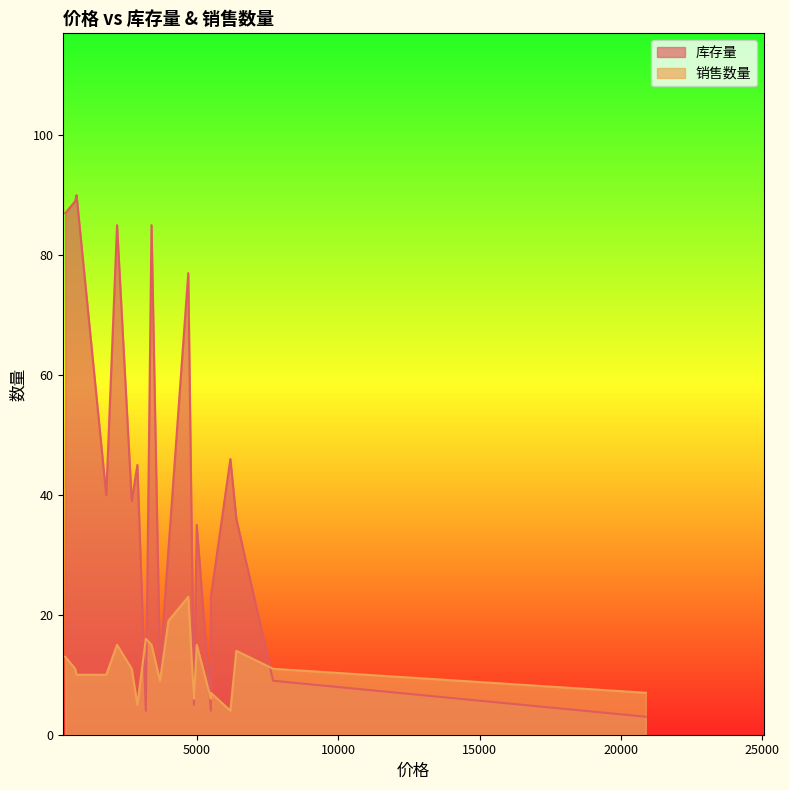

At 2180, list the series in order from smallest to largest.

销售数量, 库存量